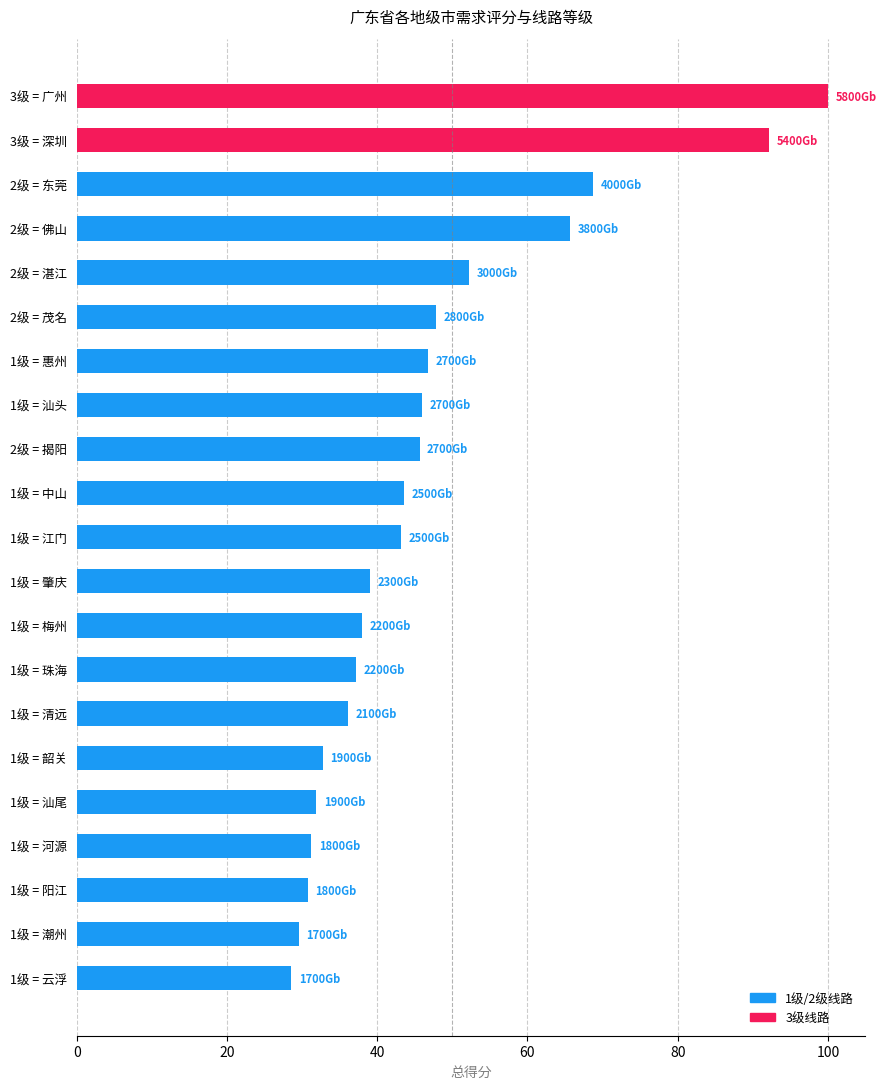

What is the difference between the values at 1级 = 汕头 and 3级 = 深圳?

46.2